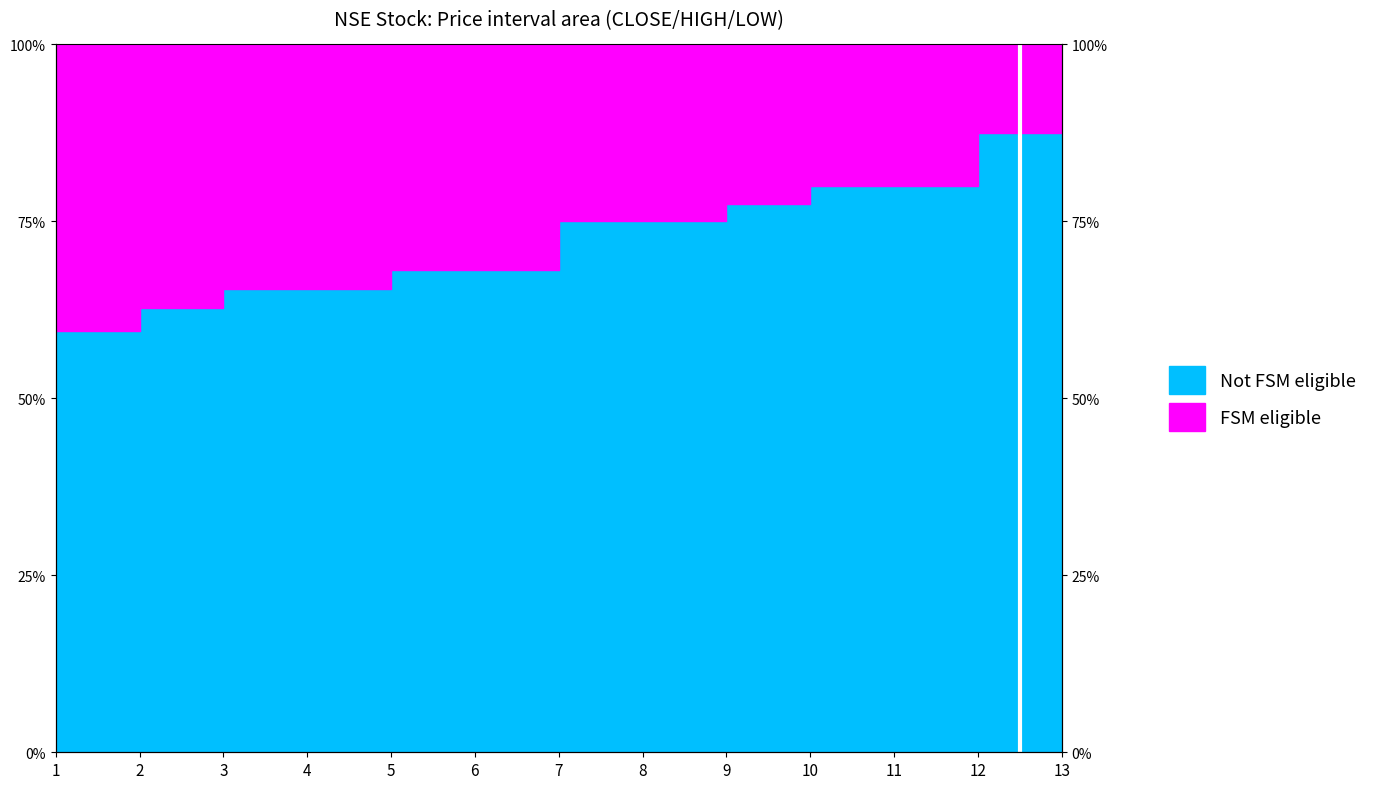

The chart shows a value of 87.5 at 12. True or false?

True